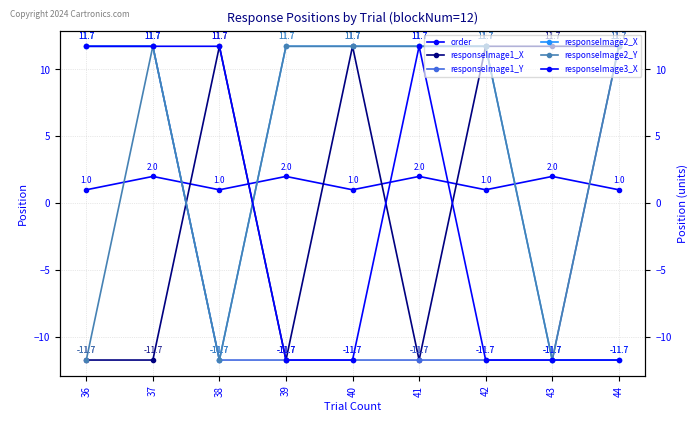

Rank the categories by responseImage2_Y value from lowest to highest.

36, 38, 43, 37, 39, 40, 41, 42, 44